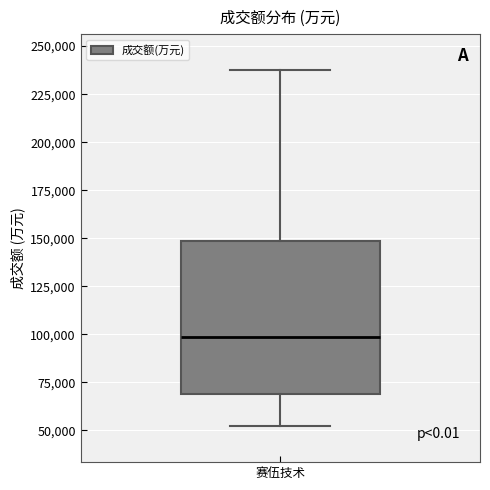

Read this box plot against the y-axis: the position of the median line, the range covered by the box, and the ends of both whiskers. The values are not printed on the chart, so give them approximately, as read against the axis.

median 100000, box 70000 to 150000, whiskers 50000 to 240000